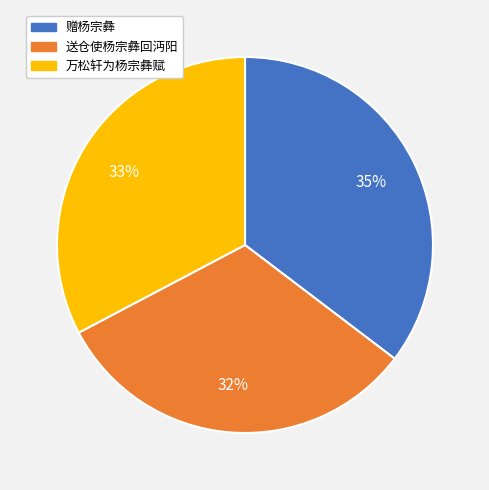

Rank the categories by value from highest to lowest.

赠杨宗彝, 万松轩为杨宗彝赋, 送仓使杨宗彝回沔阳